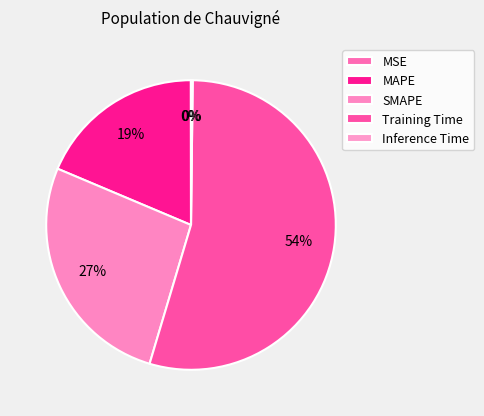

Count the number of slices in the pie.

5